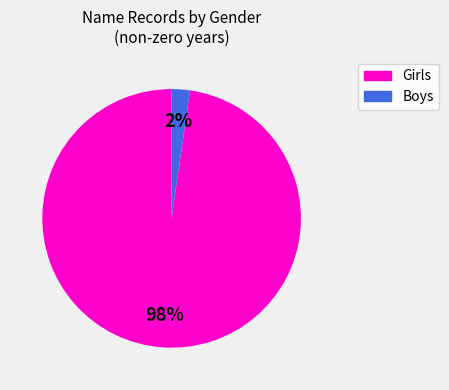

How many slices are in this pie chart?

2